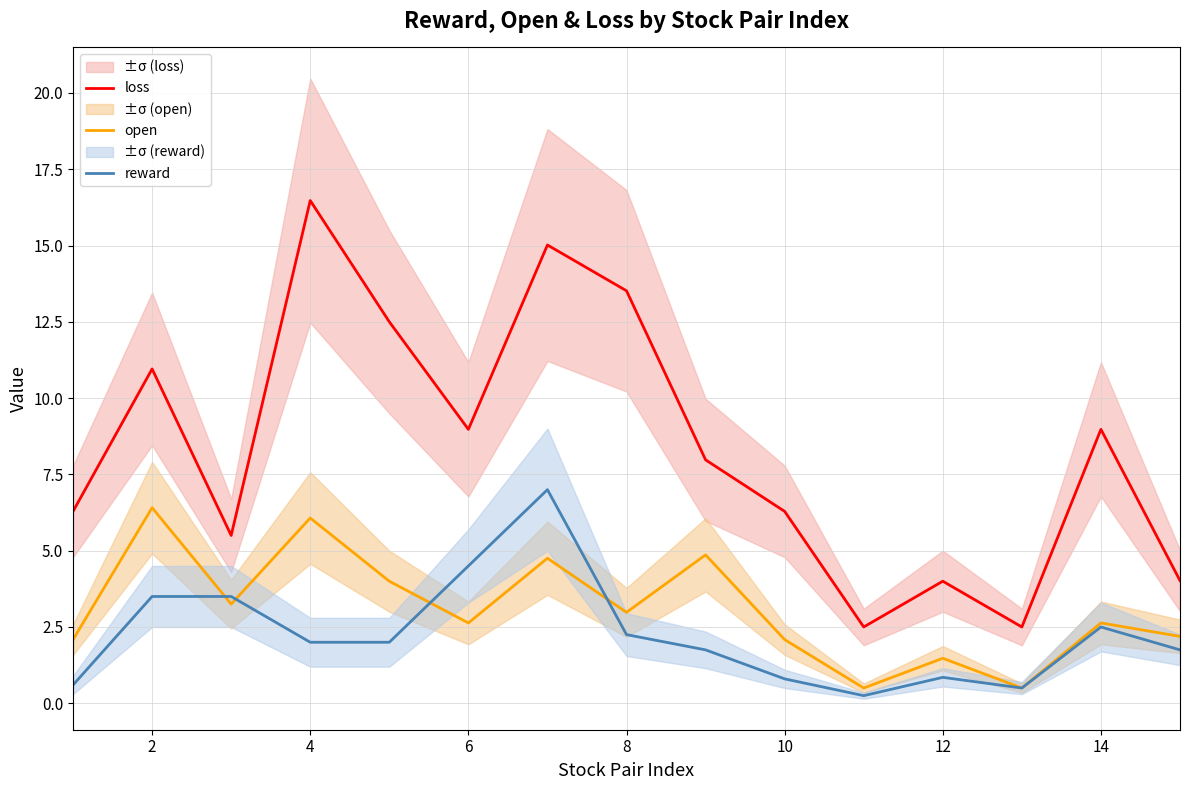

The value of reward at 10 is 0.8. True or false?

True